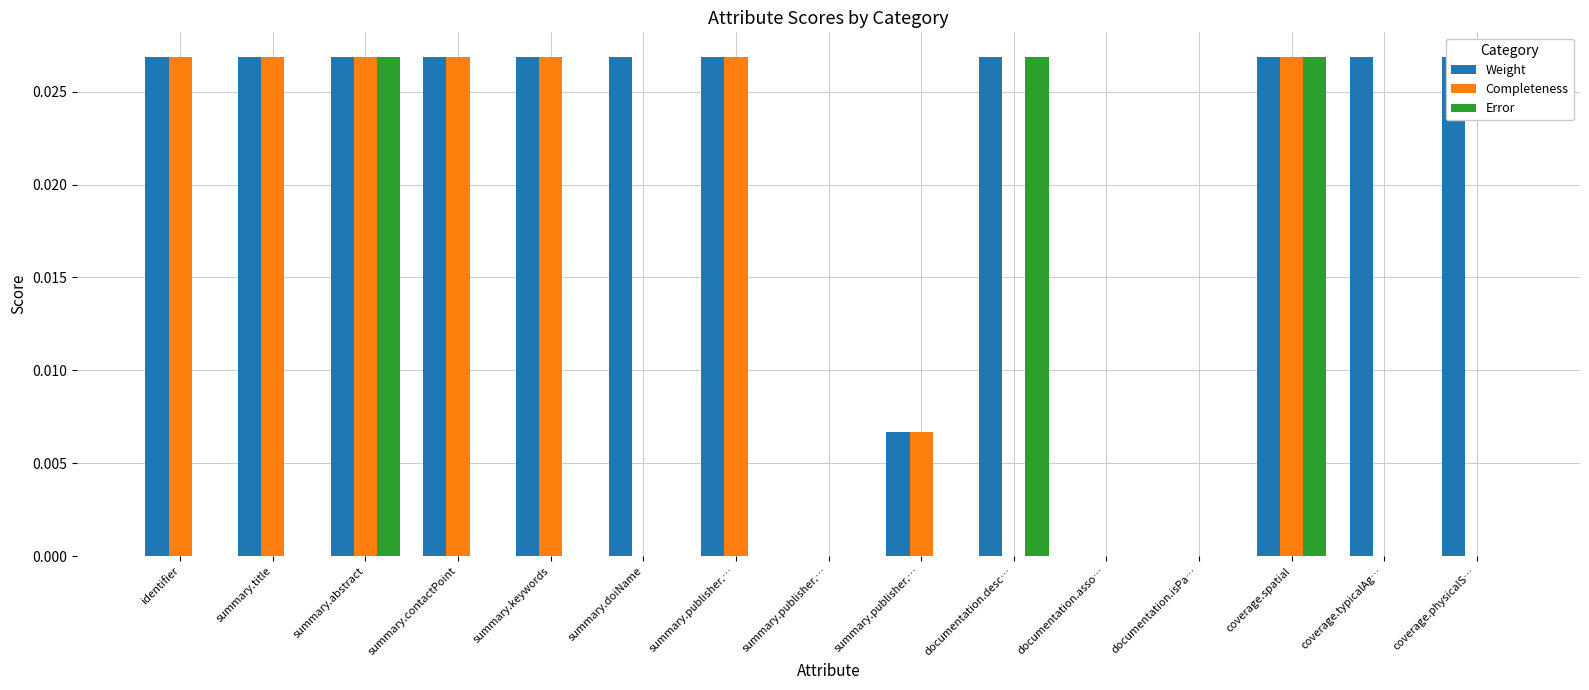

Which series has the widest spread of values?

Weight